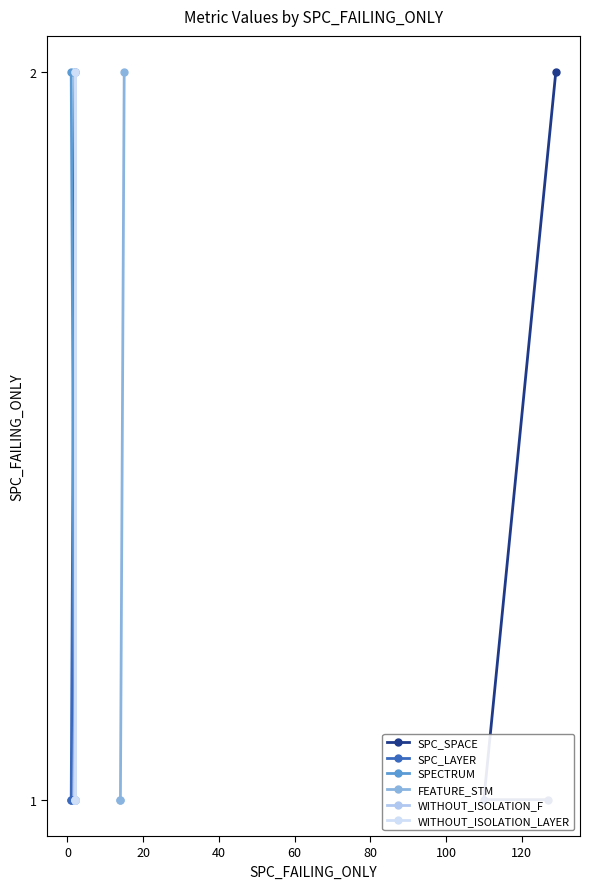

Does the chart have visible grid lines?

No